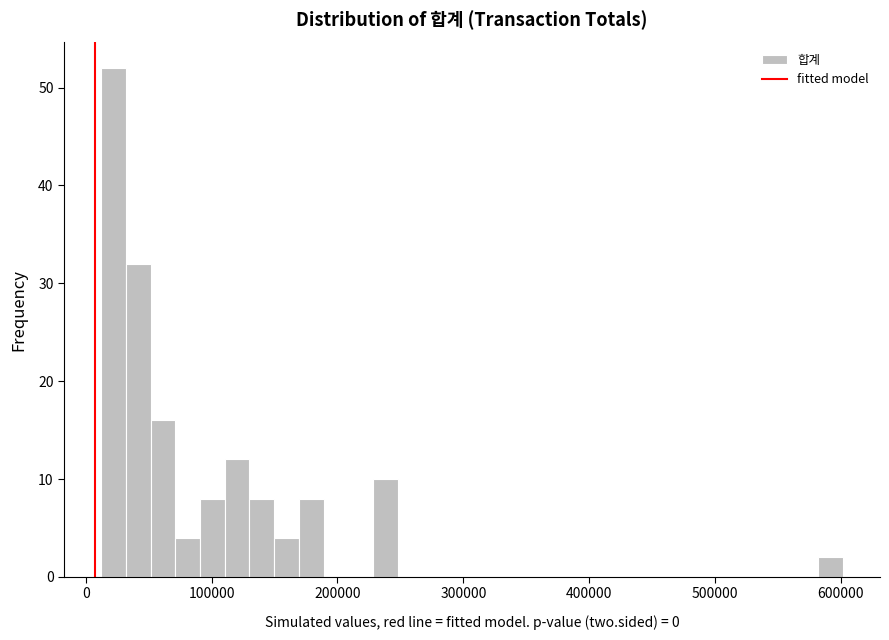

Read against the x-axis, roughly where is the centre of the tallest bar?

20000